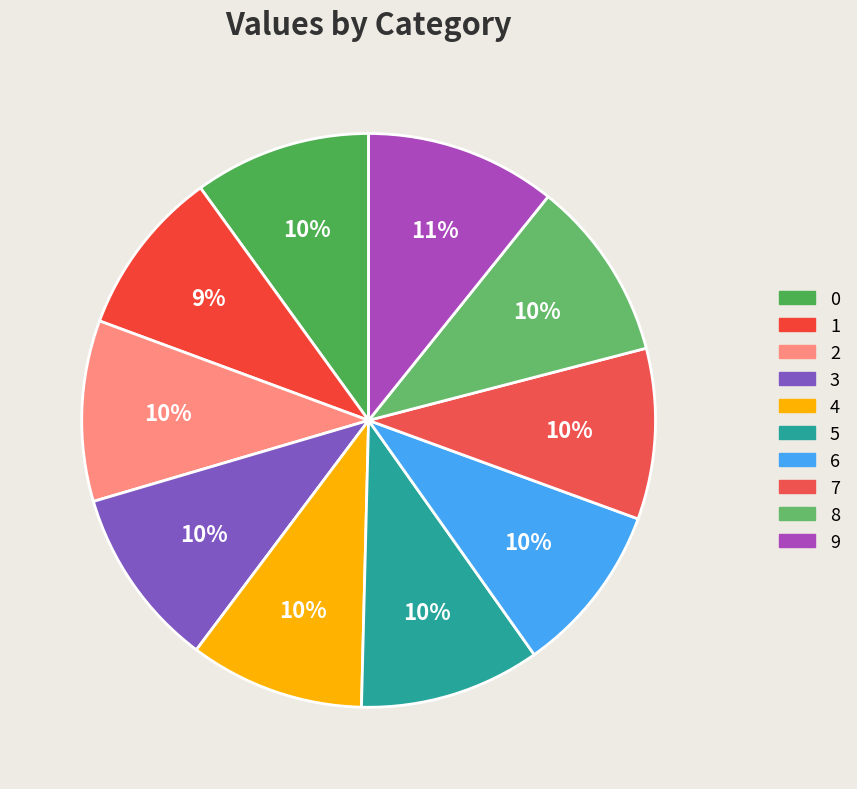

Count the number of slices in the pie.

10